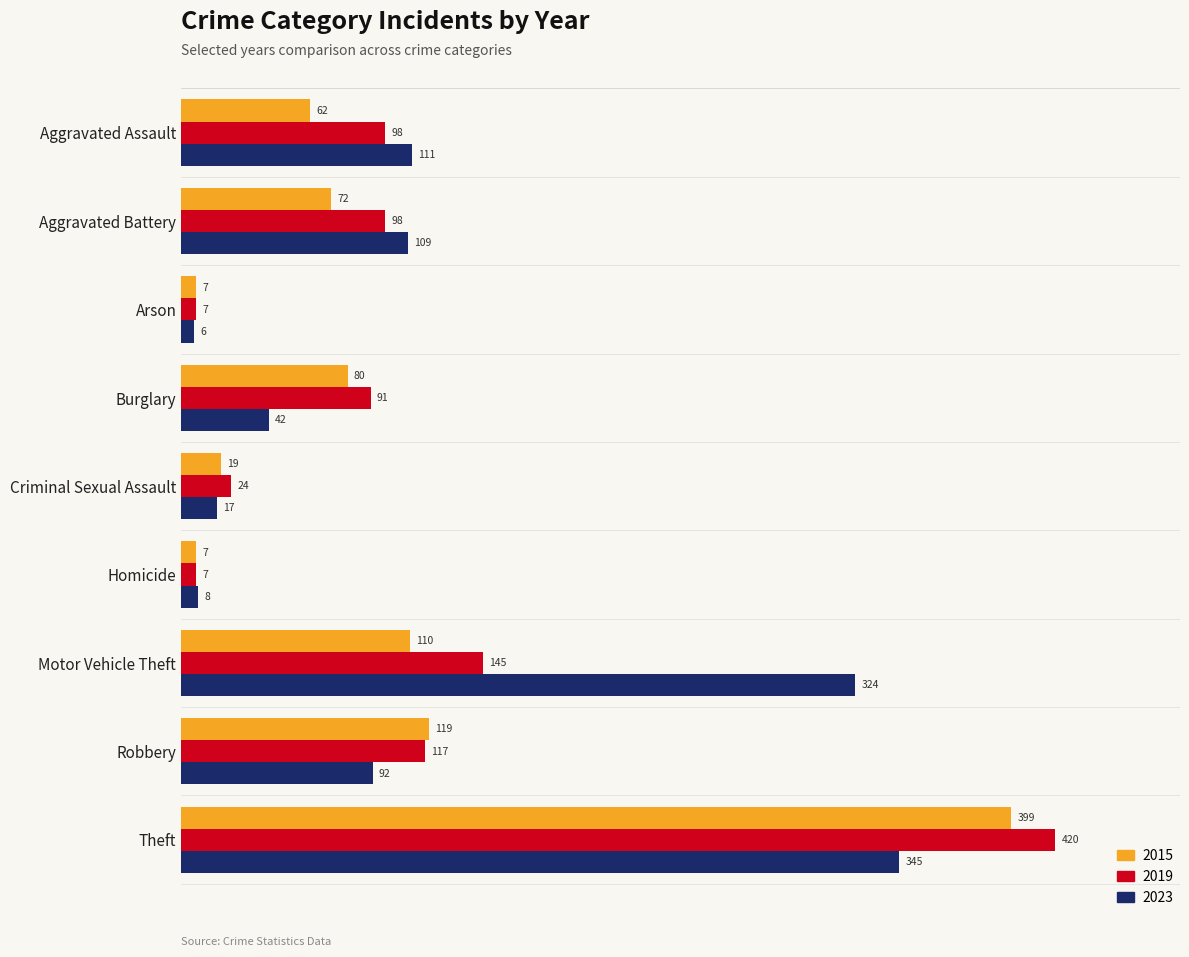

At which label is 2015 closest to 203?

Robbery